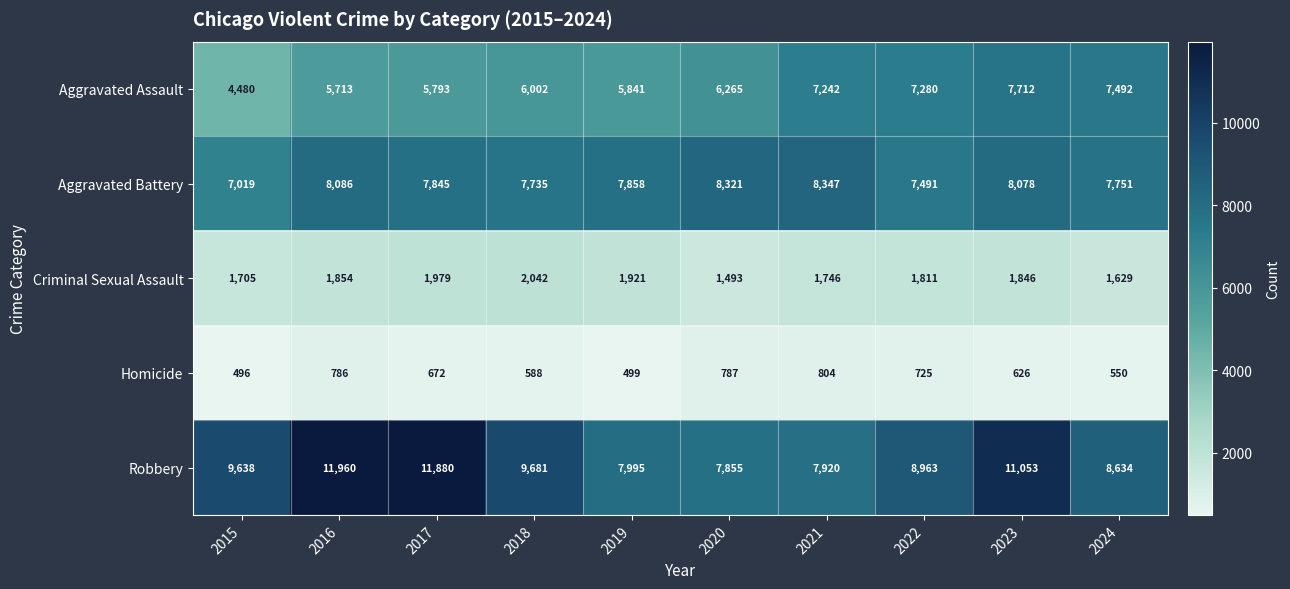

True or false: Homicide has a value of 487 at 2020.

False